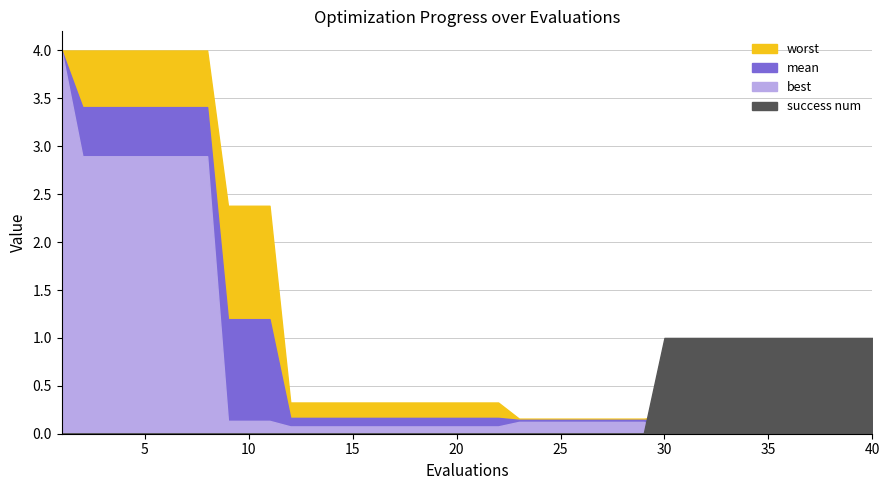

Between 14 and 7, which is larger?

7